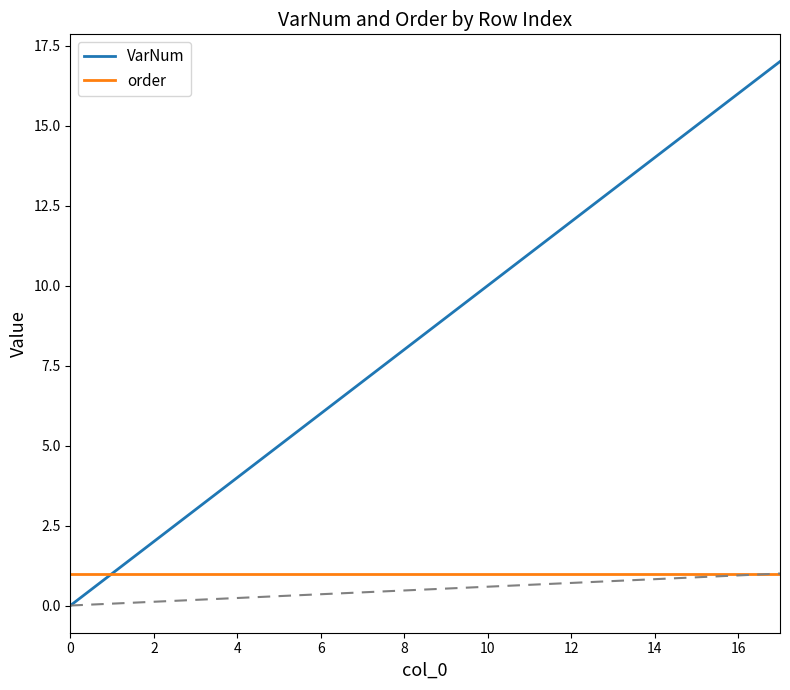

Which series has the largest total across all categories?

VarNum